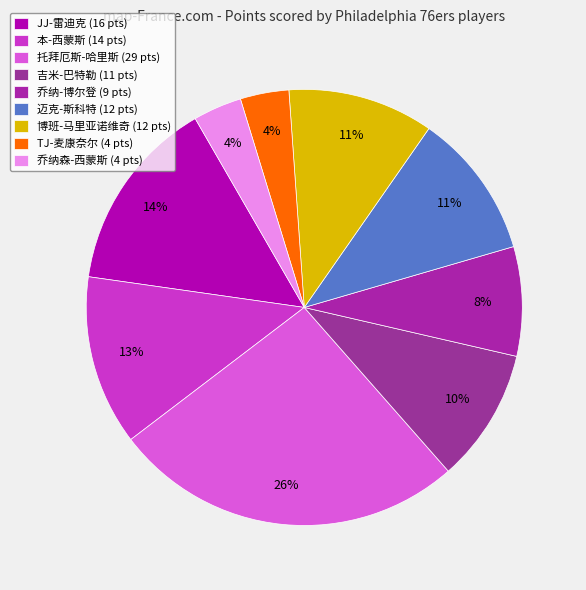

To the nearest percent, what is the combined percentage of 托拜厄斯-哈里斯 and 本-西蒙斯?

39%